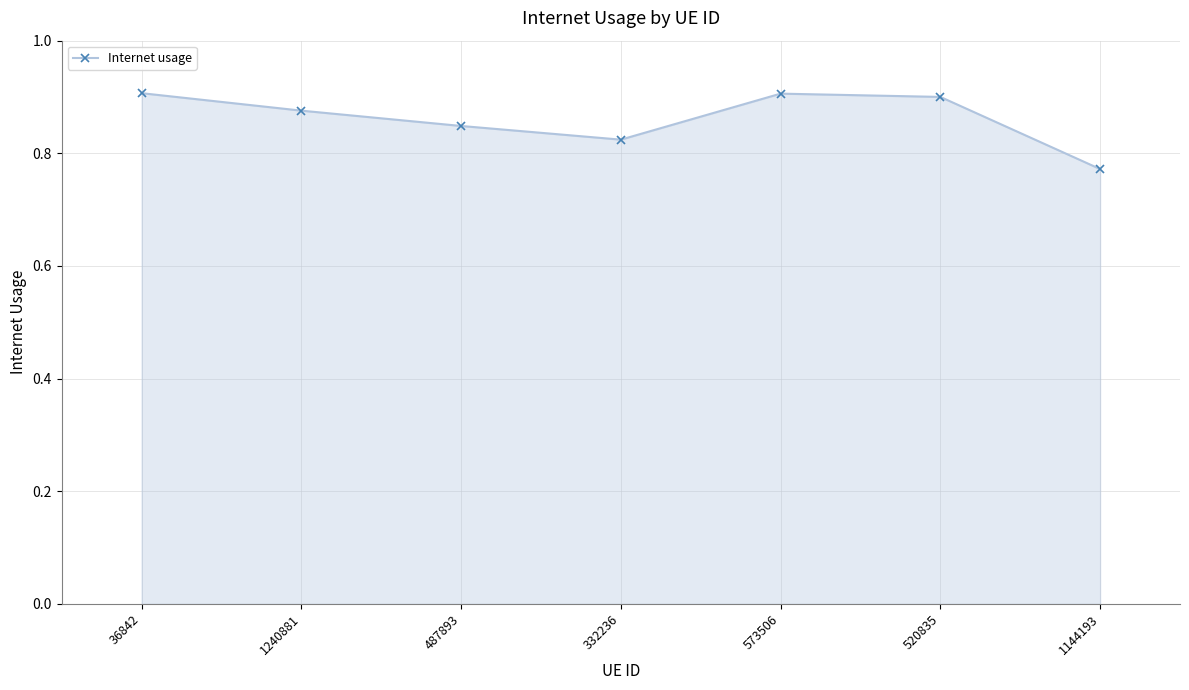

What is the sum of all values?

6.0